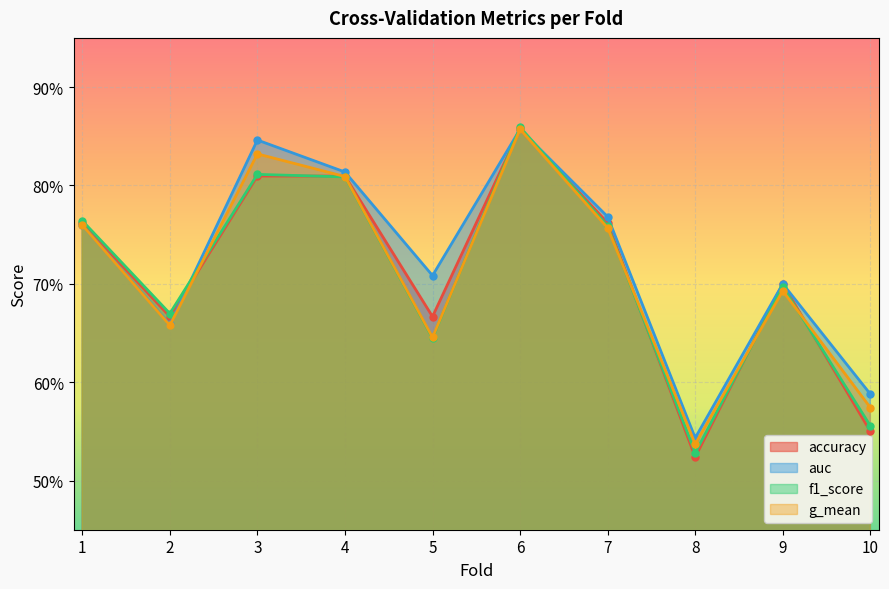

After their last crossing, which series has the higher values: g_mean or f1_score?

g_mean